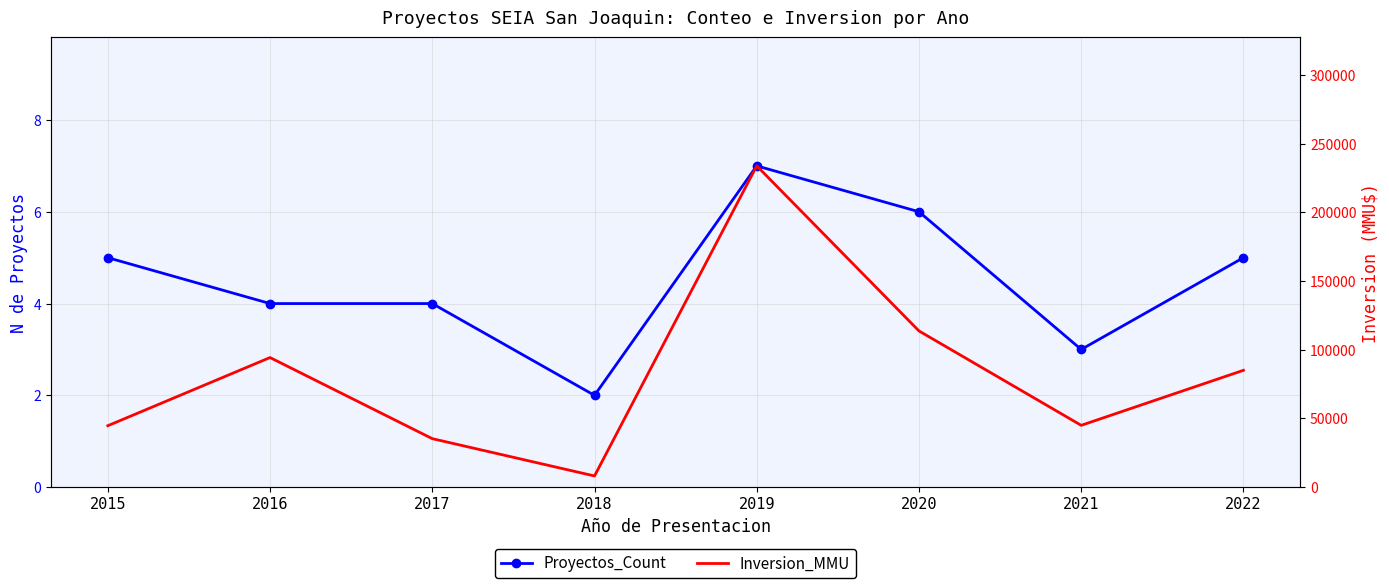

How many data points does each series have?

8